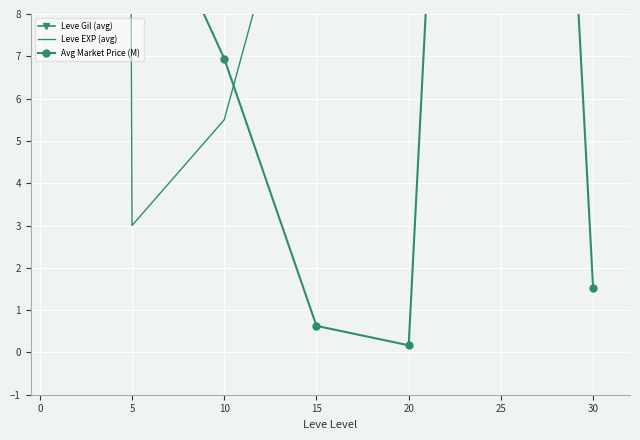

True or false: Leve Gil (avg) and Avg Market Price (M) intersect in this chart.

False